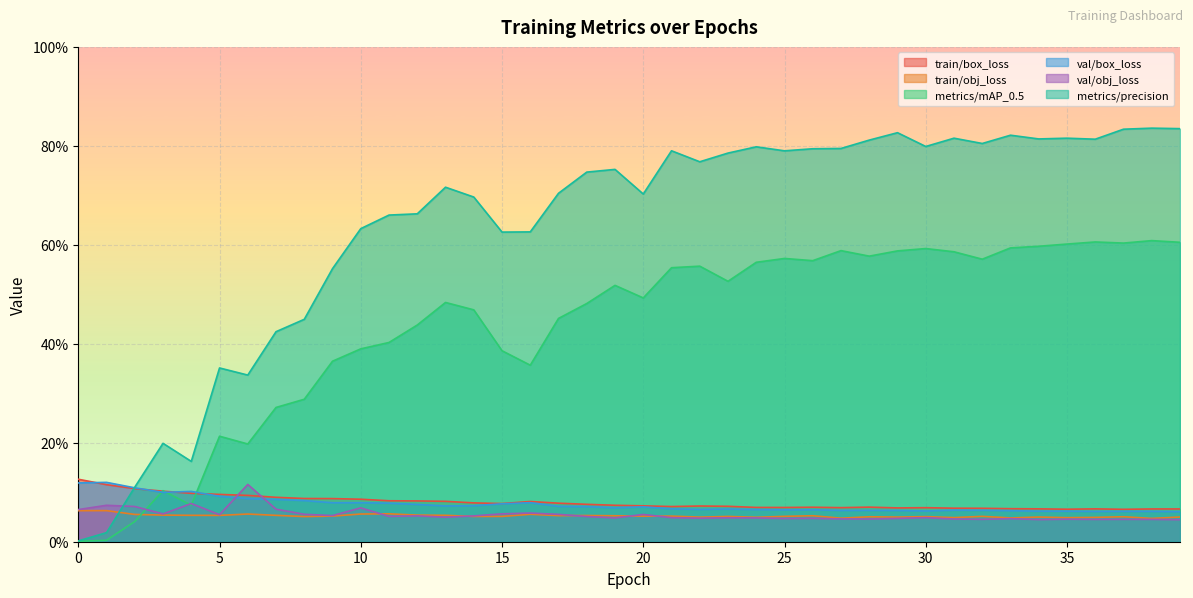

Between 2 and 12, which is larger?

2